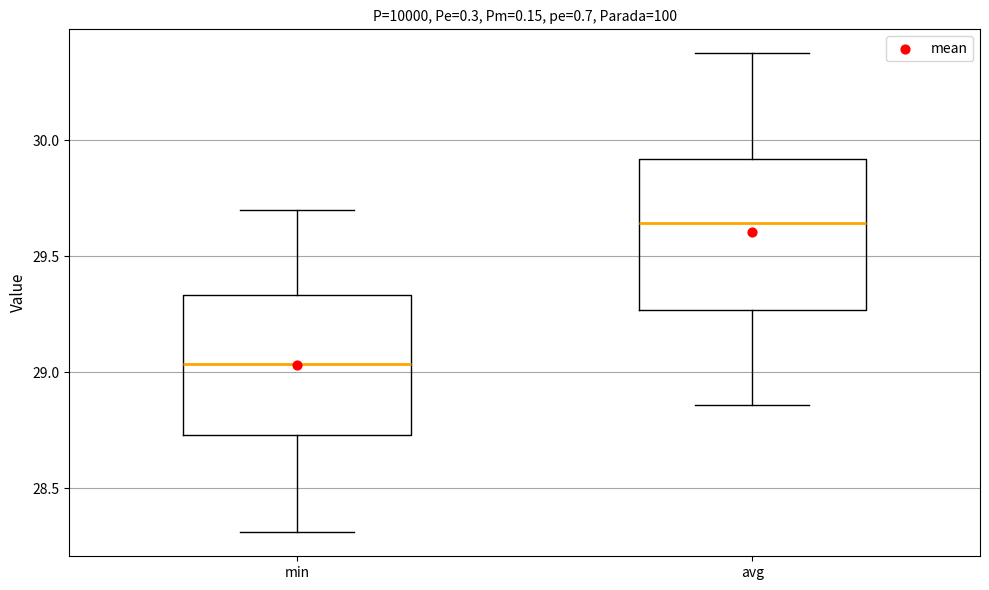

Which box has the lowest median line?

min